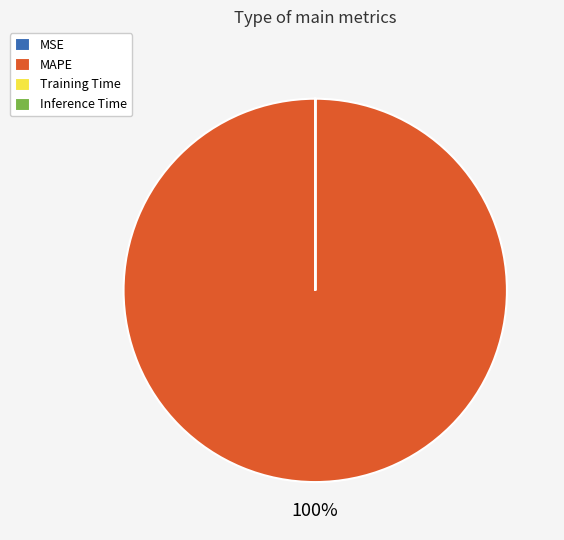

To the nearest percent, what is the average slice percentage?

25%